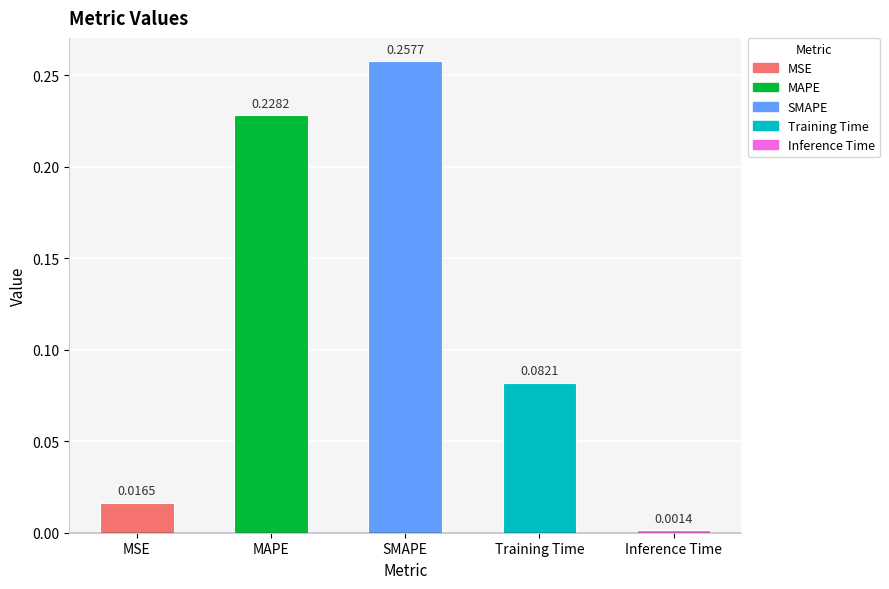

At which category does the chart reach its minimum across all series?

Inference Time